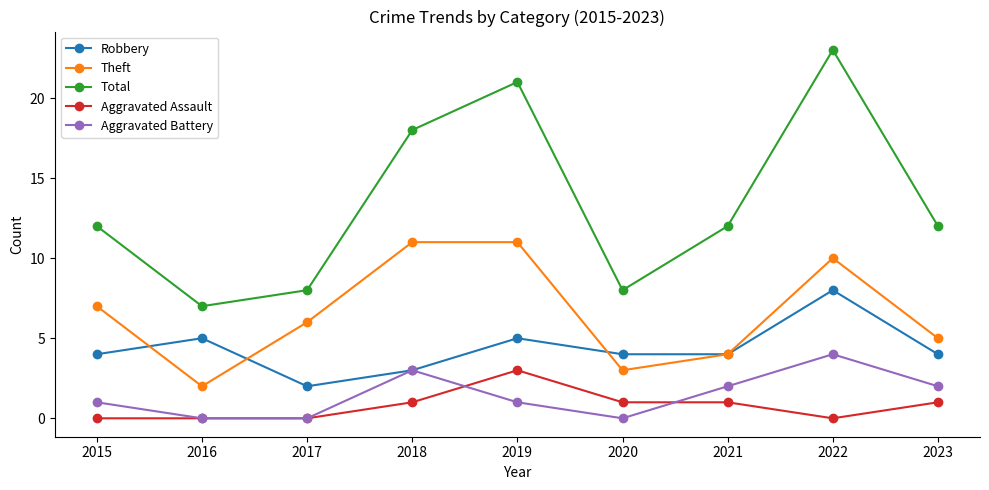

Which category has the highest value in the Aggravated Assault series?

2019